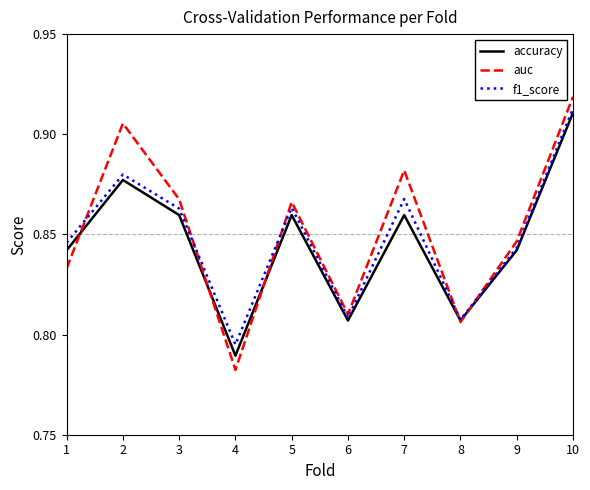

Which category has the highest value in the auc series?

10